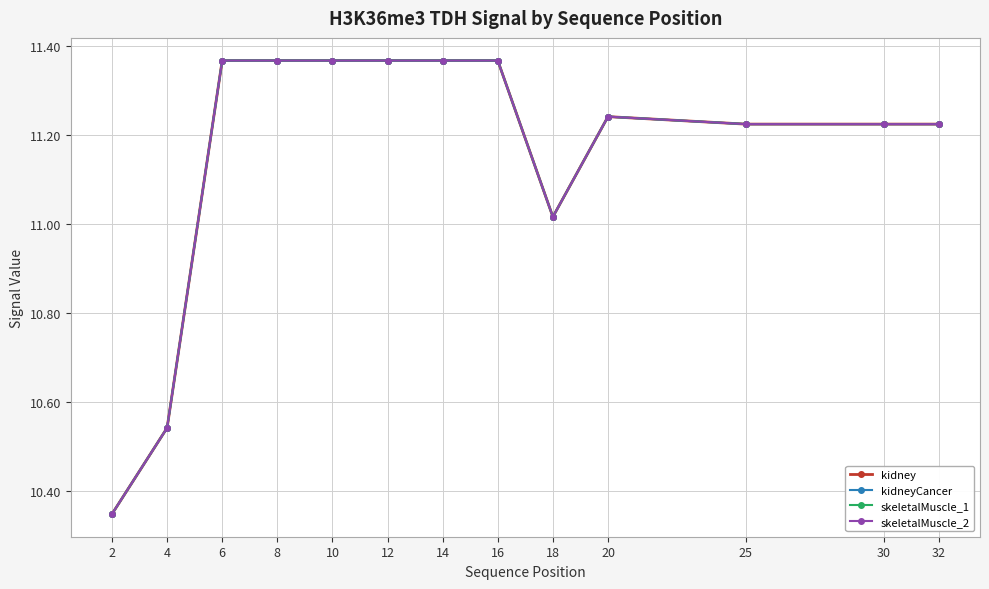

What is the difference between the second highest and second lowest values in the kidney series?

0.8